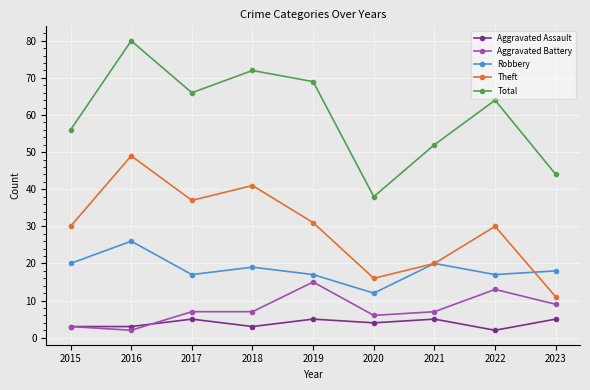

What is the highest value of the Theft series?

49